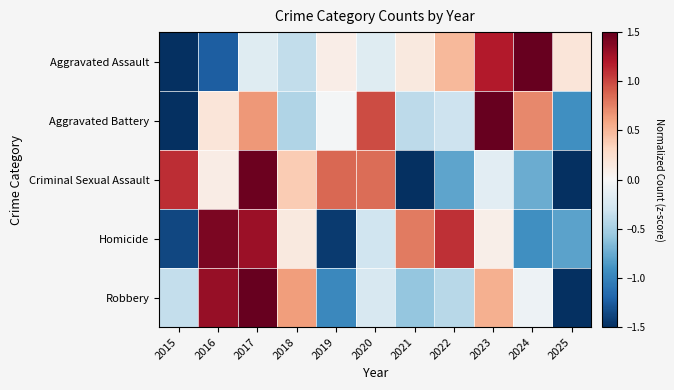

What is the greatest value displayed?

2.0